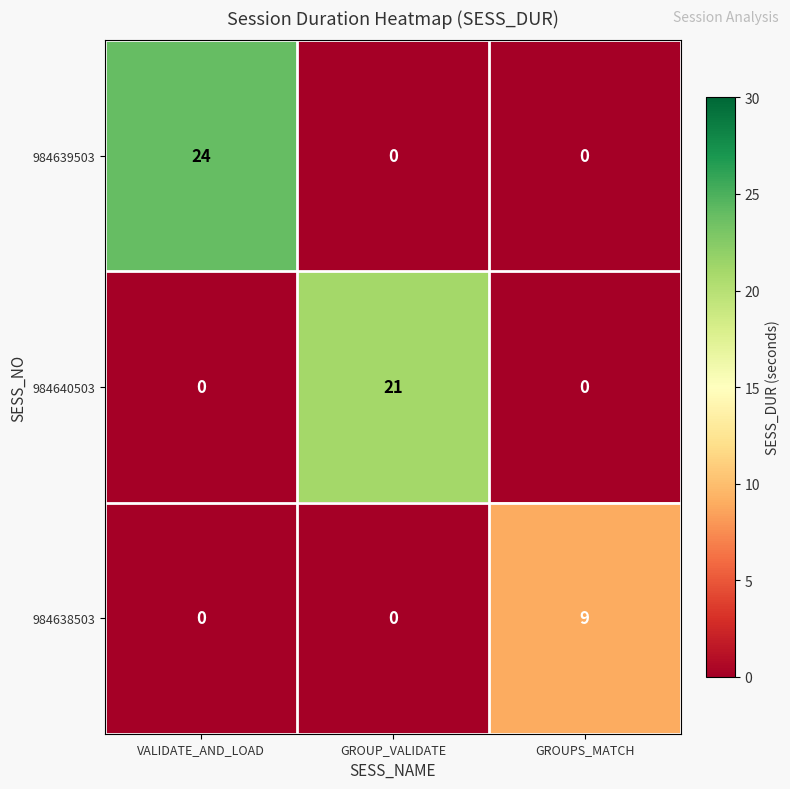

What is the difference between the maximum and minimum values in the 984640503 series?

21